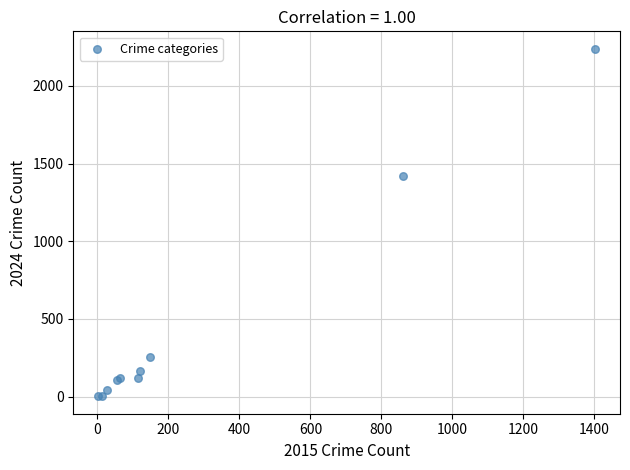

What Y value in the scatter plot is closest to 1120?

1420